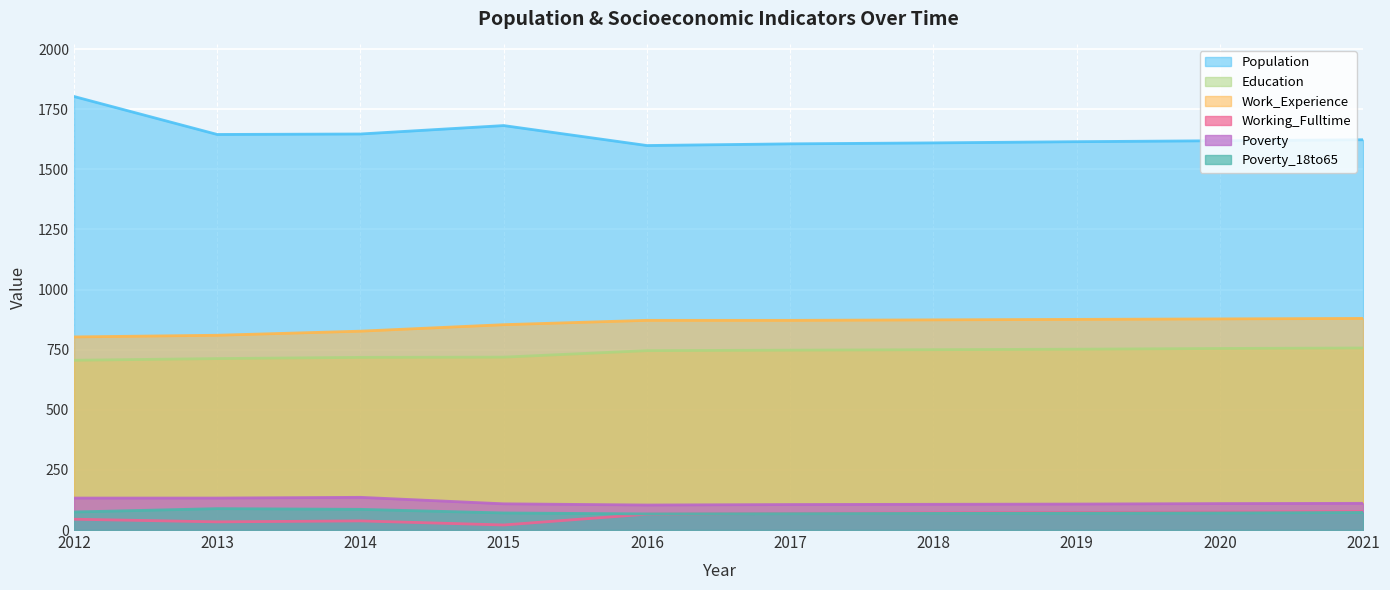

How many data points in Working_Fulltime are less than 69?

5